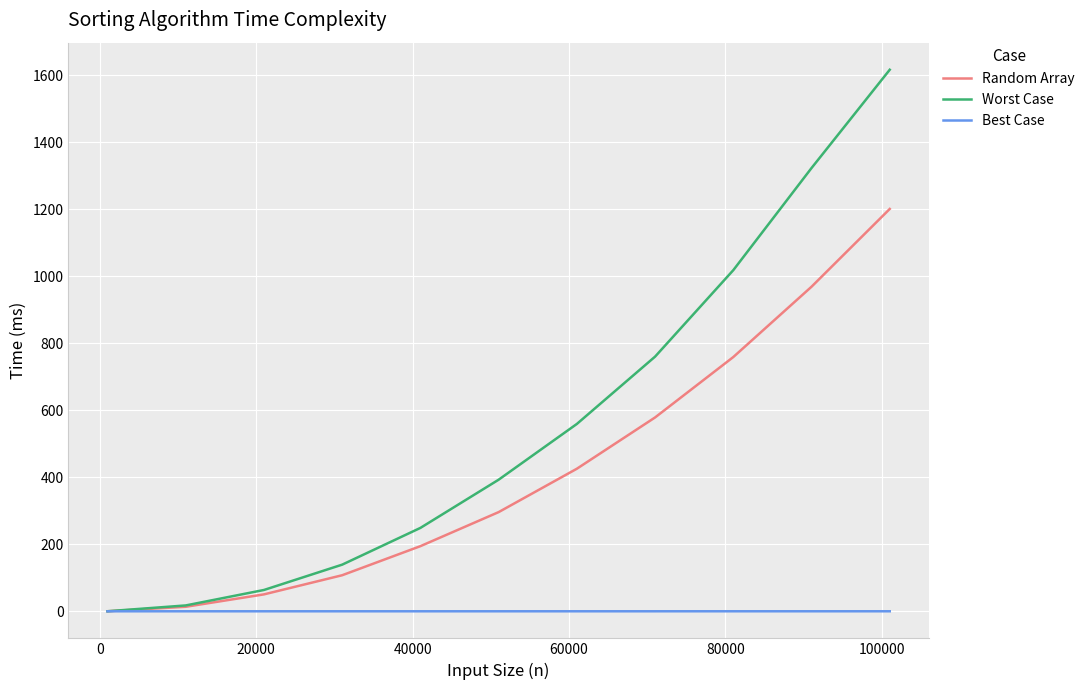

Is this an area chart (filled region under the line)?

No